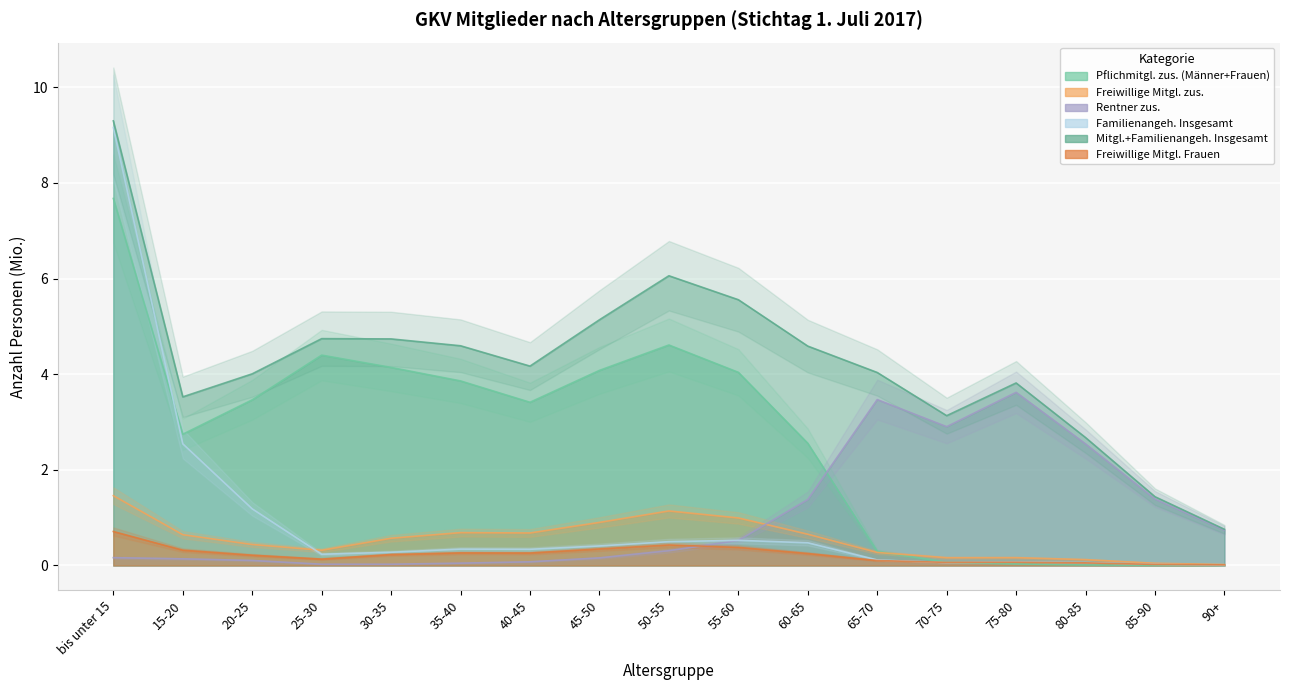

What is the difference between the Mitgl.+Familienangeh. Insgesamt values at 45-50 and 75-80?

1.3